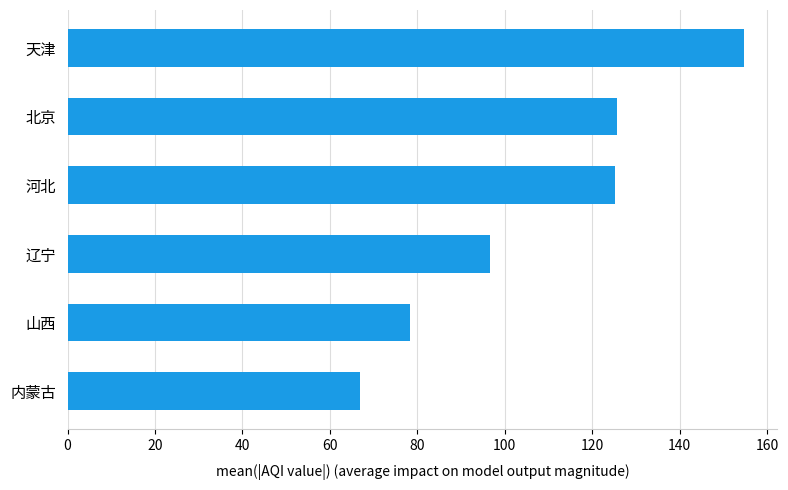

What is the sum of all values?

647.2